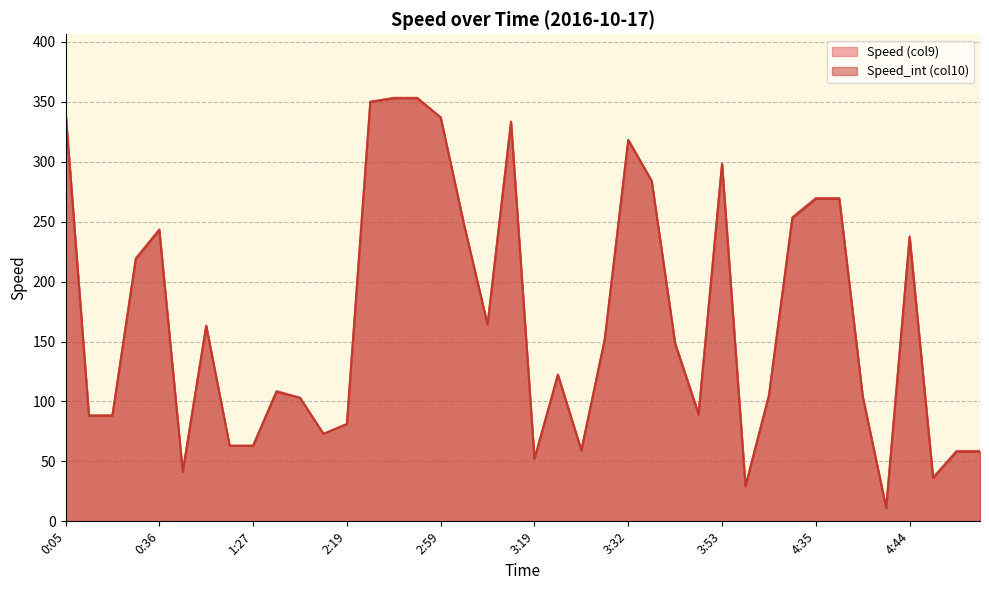

Reading left to right, list all the values displayed in this chart.

Speed (col9): 342.4	88.5	88.5	219.5	243.6	41.7	163.3	63.1	63.1	108.7	103.1	73.0	81.2	350.1	353.4	353.4	337.0	247.5	164.2	333.7	52.4	122.6	59.5	152.1	318.5	284.0	148.8	90.0	298.7	29.8	105.1	253.8	269.8	269.8	104.4	11.7	237.9	36.7	58.7	58.7
Speed_int (col10): 342.0	88.0	88.0	219.0	243.0	41.0	163.0	63.0	63.0	108.0	103.0	73.0	81.0	350.0	353.0	353.0	337.0	247.0	164.0	333.0	52.0	122.0	59.0	152.0	318.0	284.0	148.0	89.0	298.0	29.0	105.0	253.0	269.0	269.0	104.0	11.0	237.0	36.0	58.0	58.0